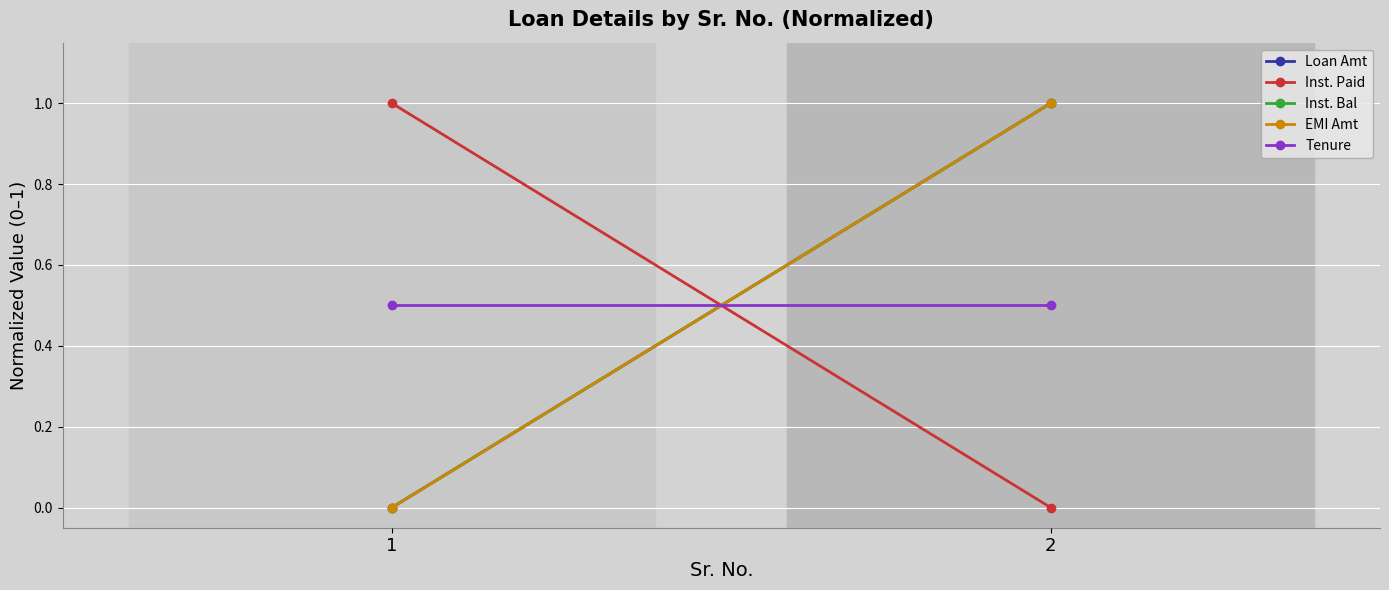

Between 1 and 2, which series saw the biggest shift?

Loan Amt